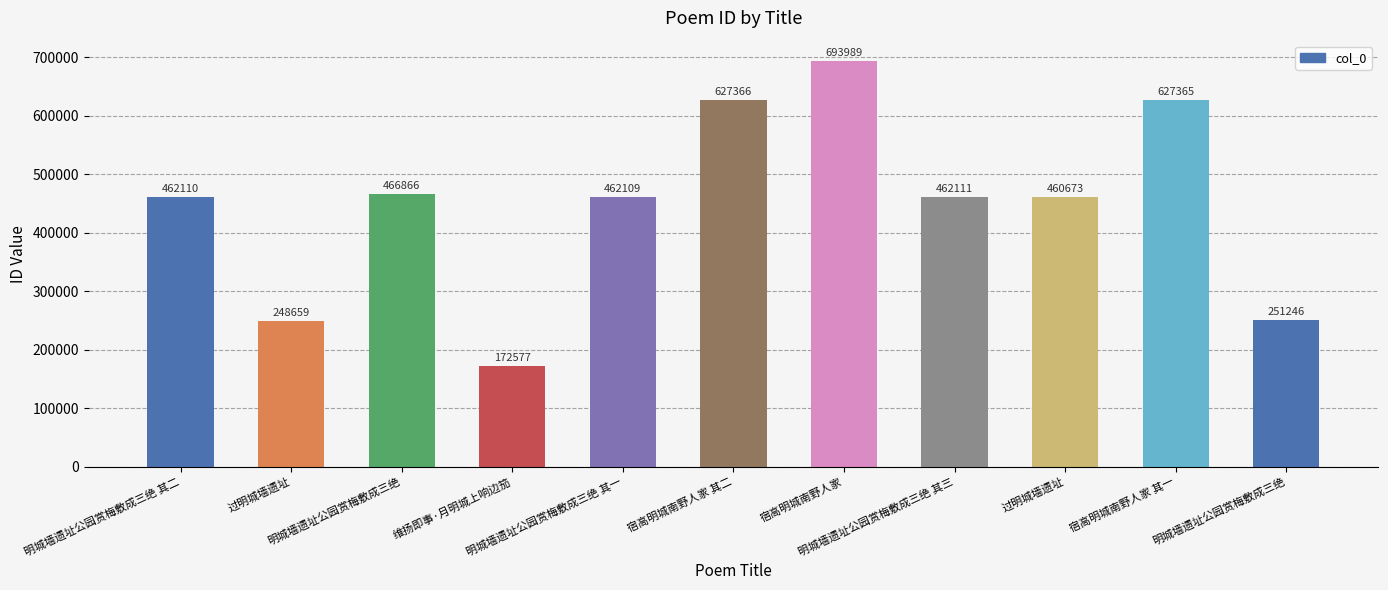

What is the greatest value displayed?

693989